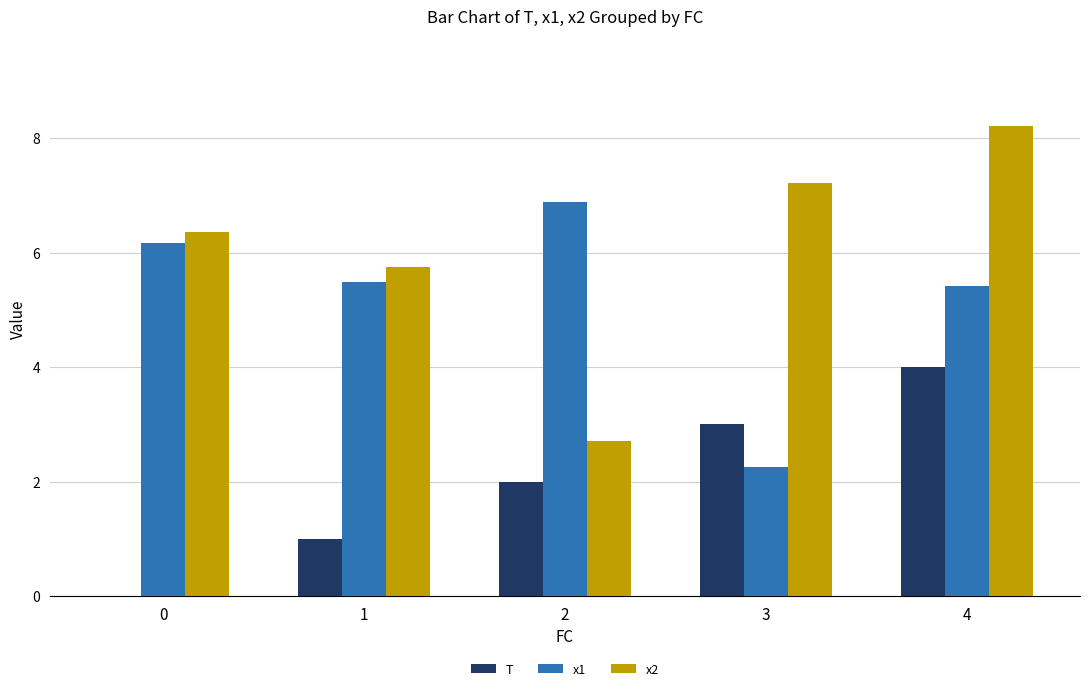

What is the sum of all x1 values?

26.2